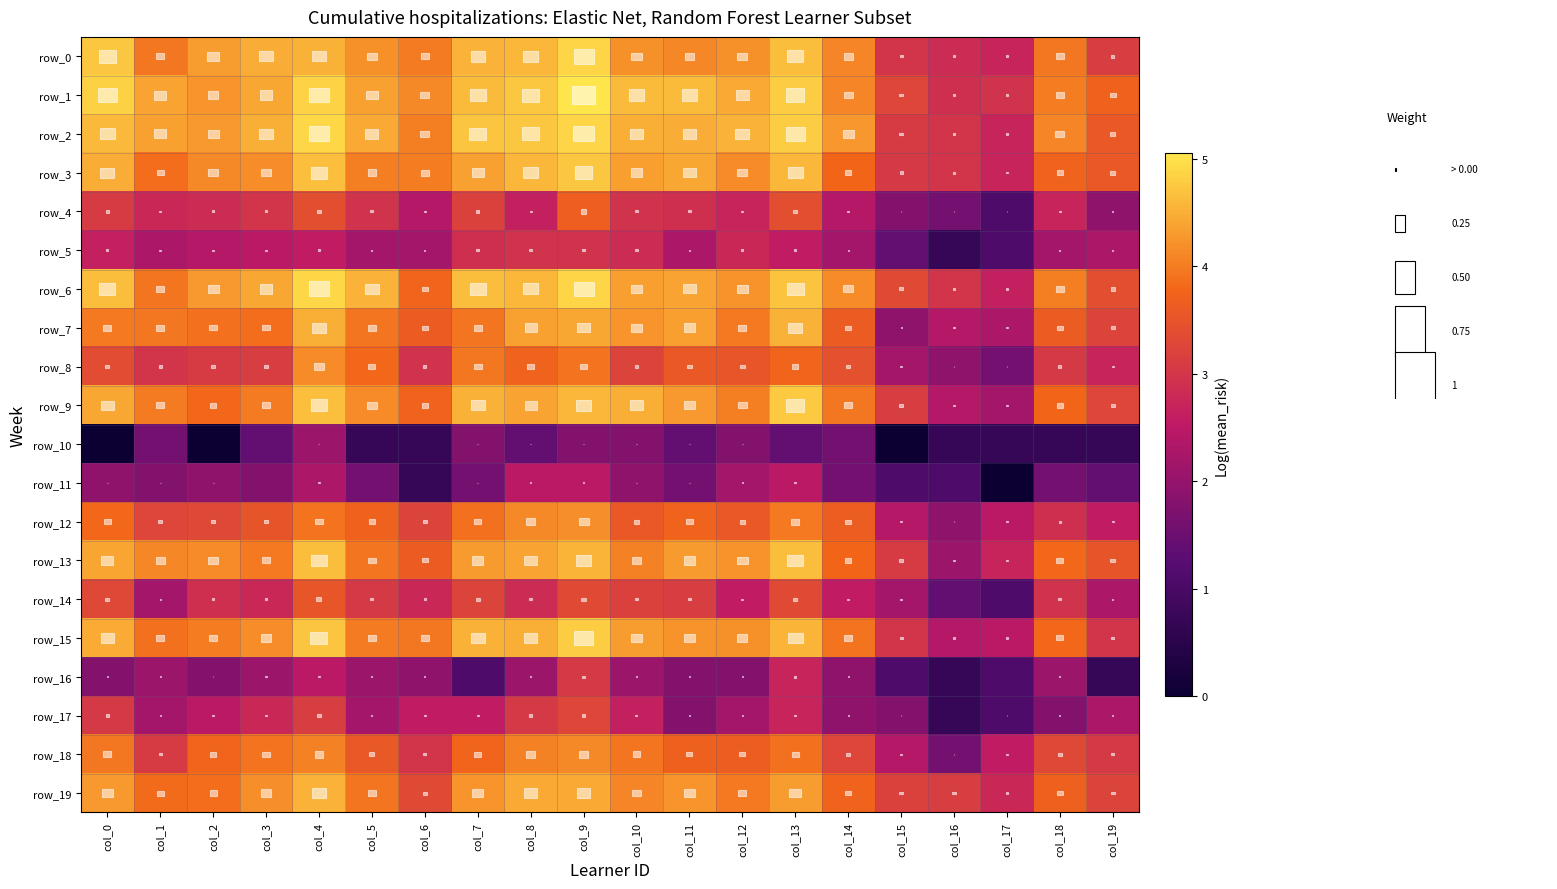

Rank the series at col_10 from highest to lowest value.

row_1, row_2, row_9, row_3, row_6, row_15, row_7, row_0, row_19, row_13, row_18, row_12, row_8, row_14, row_4, row_5, row_17, row_16, row_11, row_10